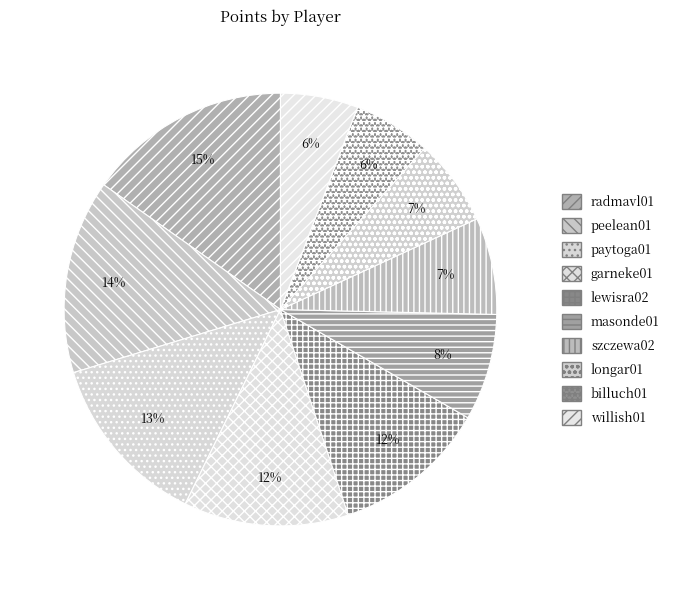

How many slices are in this pie chart?

10